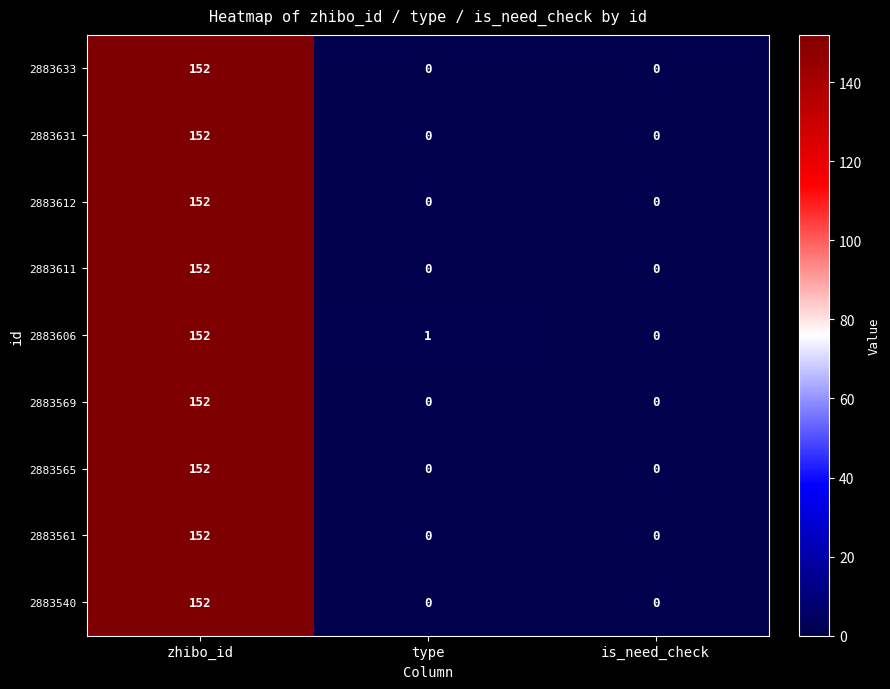

True or false: 2883561 has a value of 216 at zhibo_id.

False